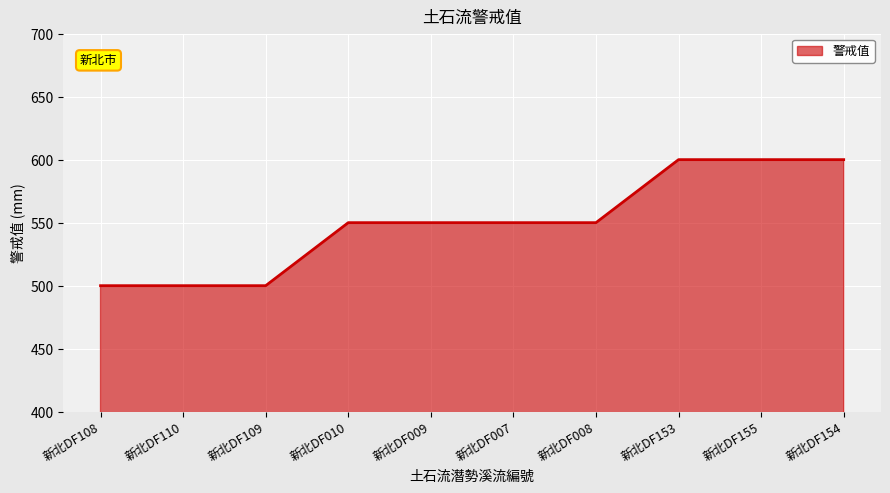

What is the minimum value shown in the chart?

500